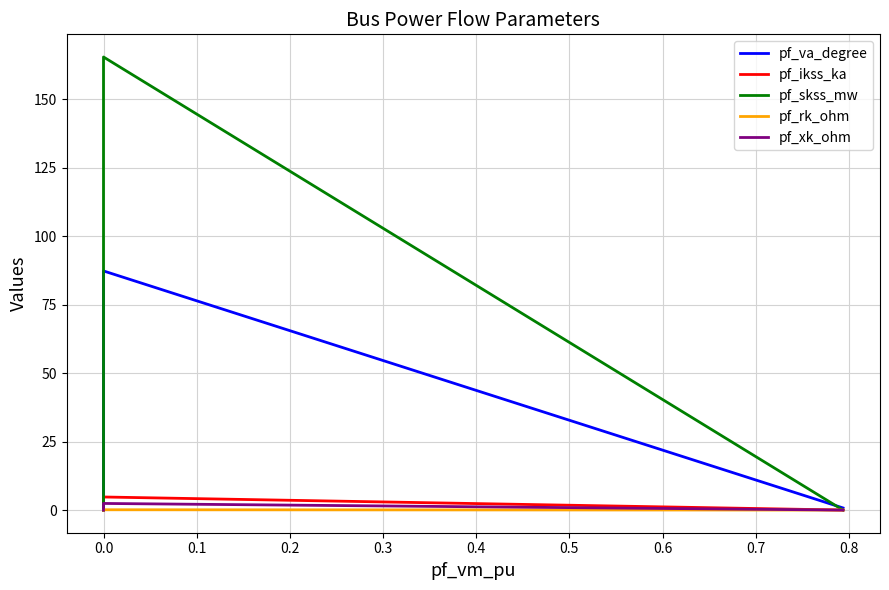

True or false: pf_xk_ohm and pf_ikss_ka cross at least once.

False